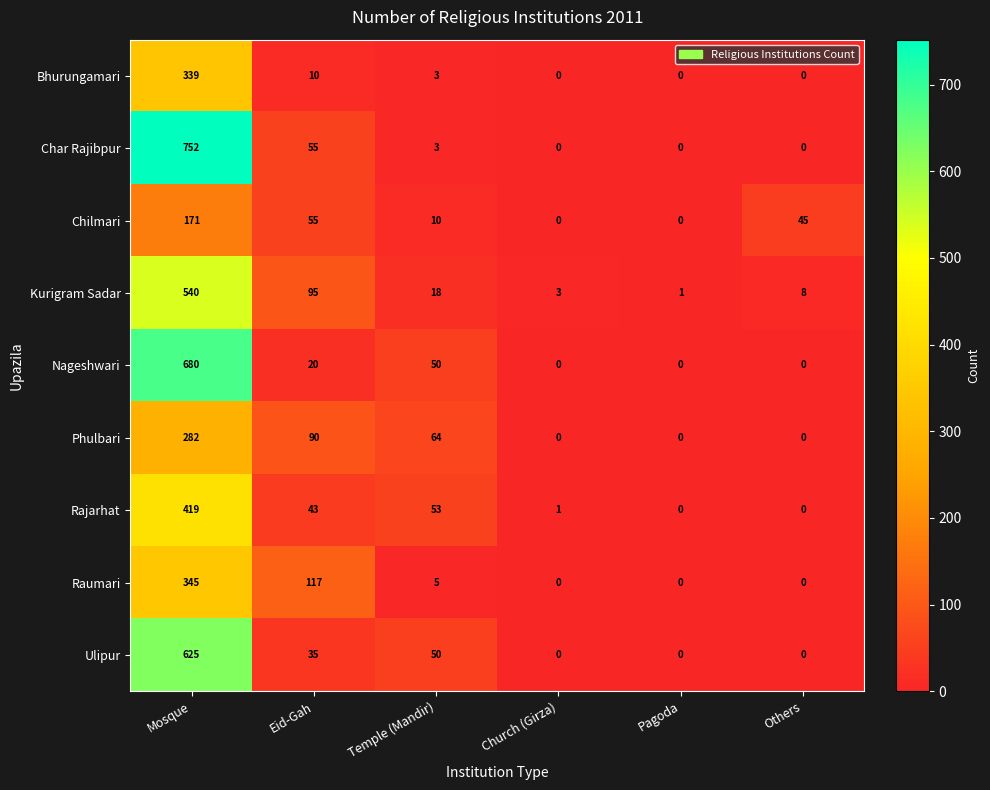

Where is Kurigram Sadar nearest to the value 270?

Eid-Gah